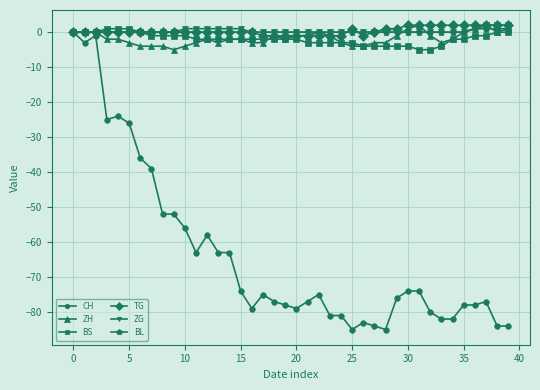

What is the value of the CH point at the 17th from the left?

-79